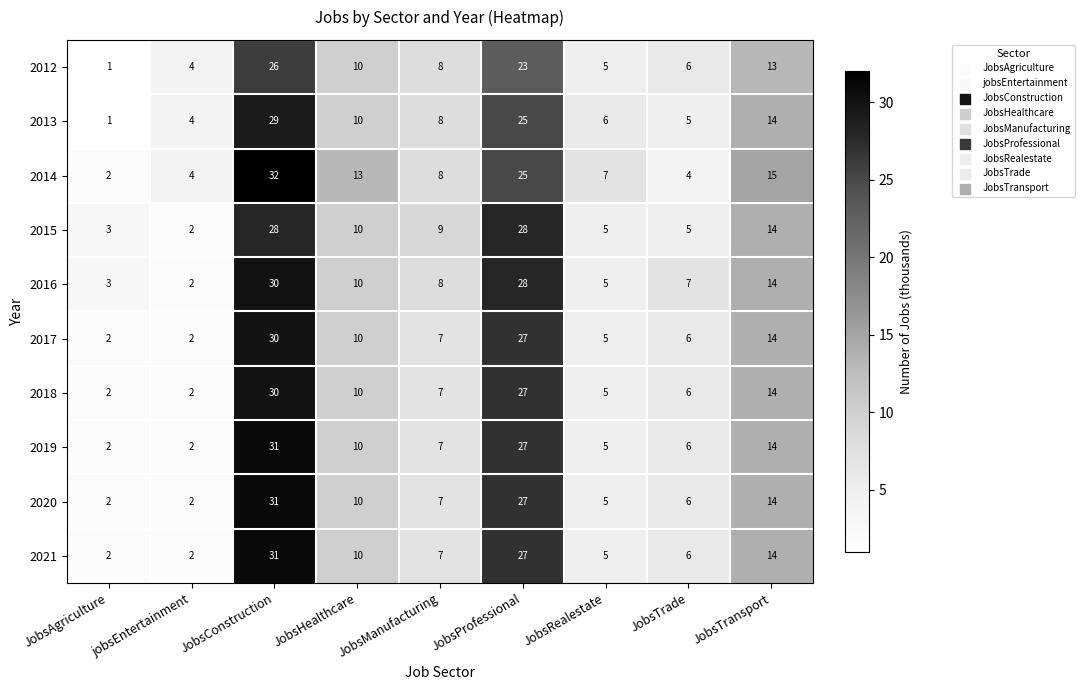

What is the spread (max minus min) of values at jobsEntertainment?

2